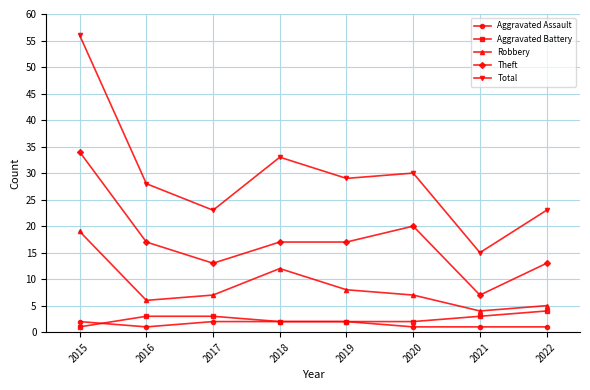

Is the value of Aggravated Assault at 2022 greater than the value of Robbery at 2016?

No